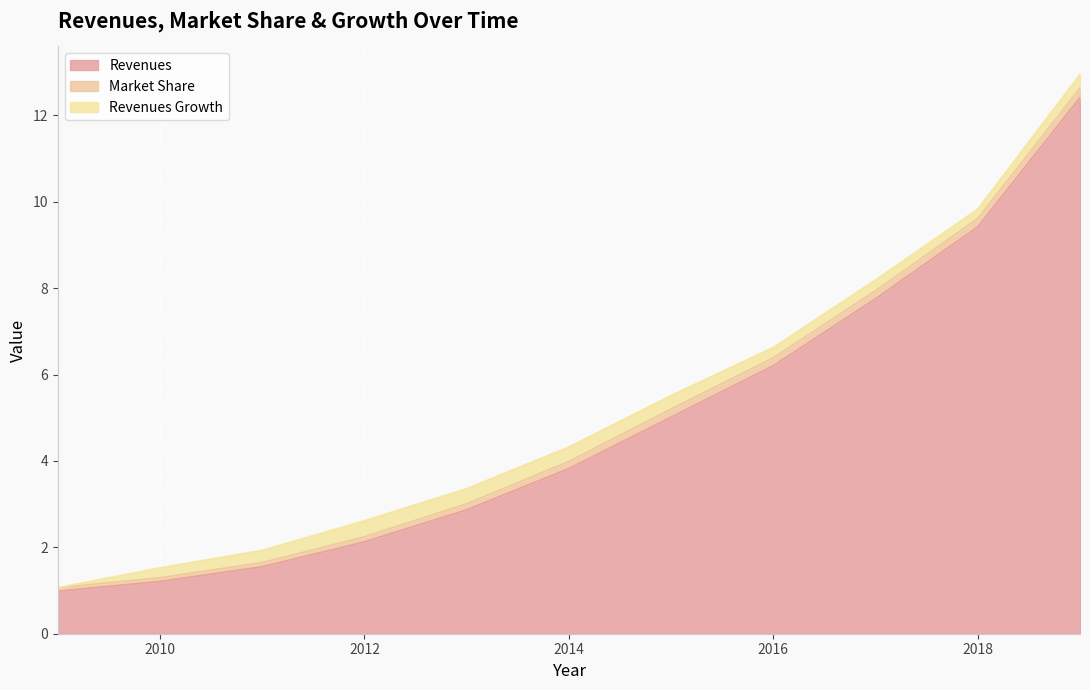

The Revenues series shows 5.0 at 2014. True or false?

False